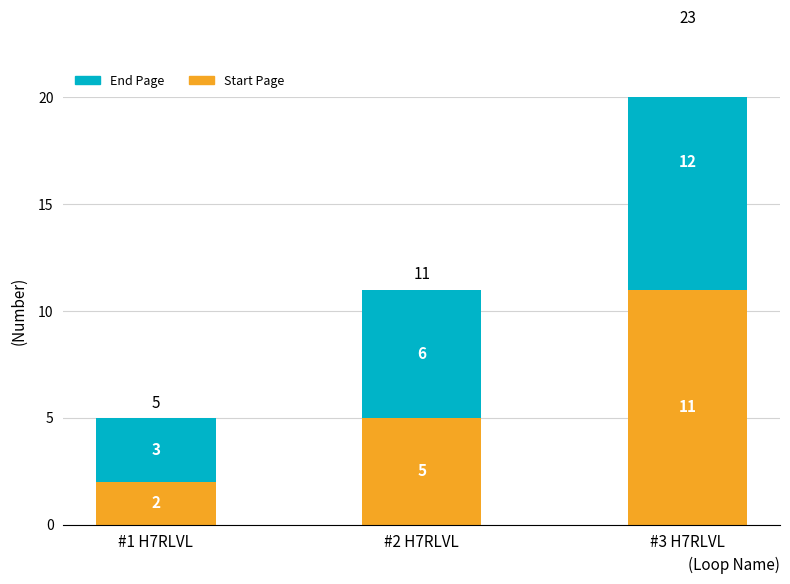

Reading left to right, list all the values displayed in this chart.

Start Page: #1 H7RLVL=2	#2 H7RLVL=5	#3 H7RLVL=11
End Page: #1 H7RLVL=3	#2 H7RLVL=6	#3 H7RLVL=12